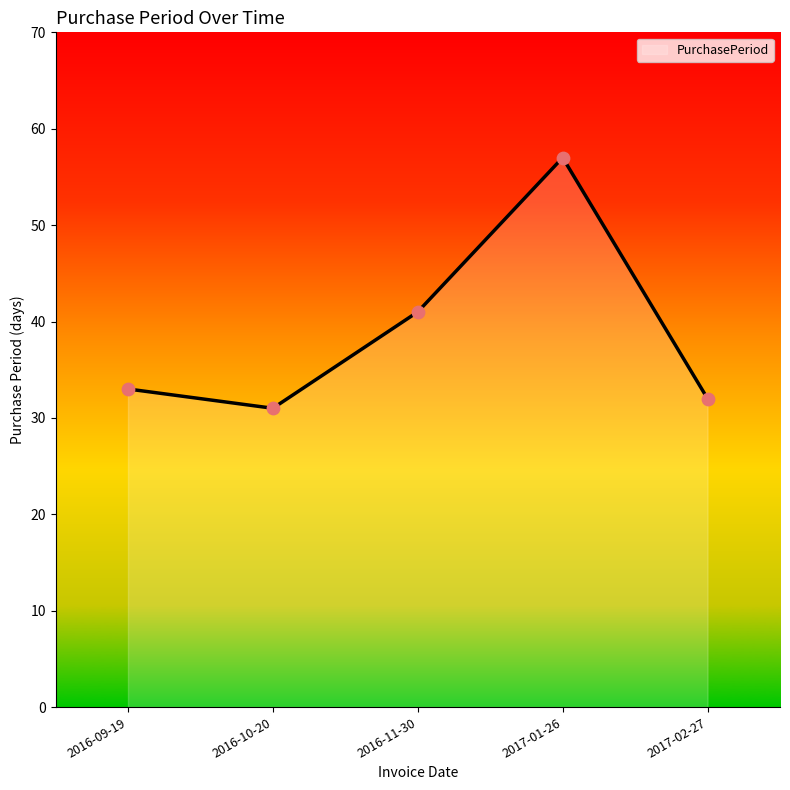

What is the change in value from 2016-09-19 to 2016-10-20?

-2